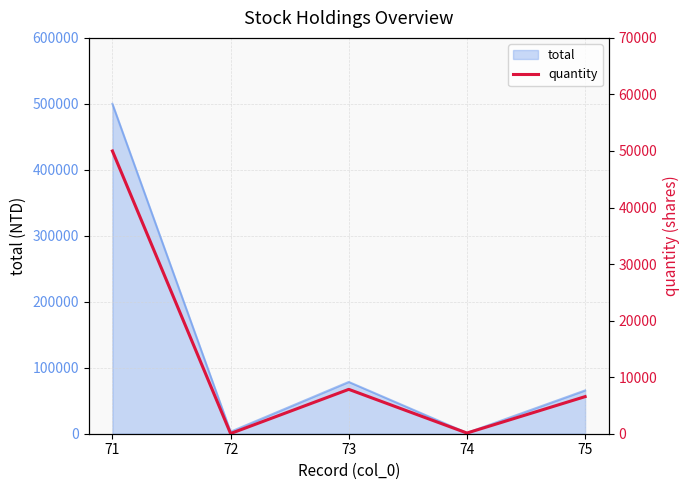

How many data points are above 6560?

2